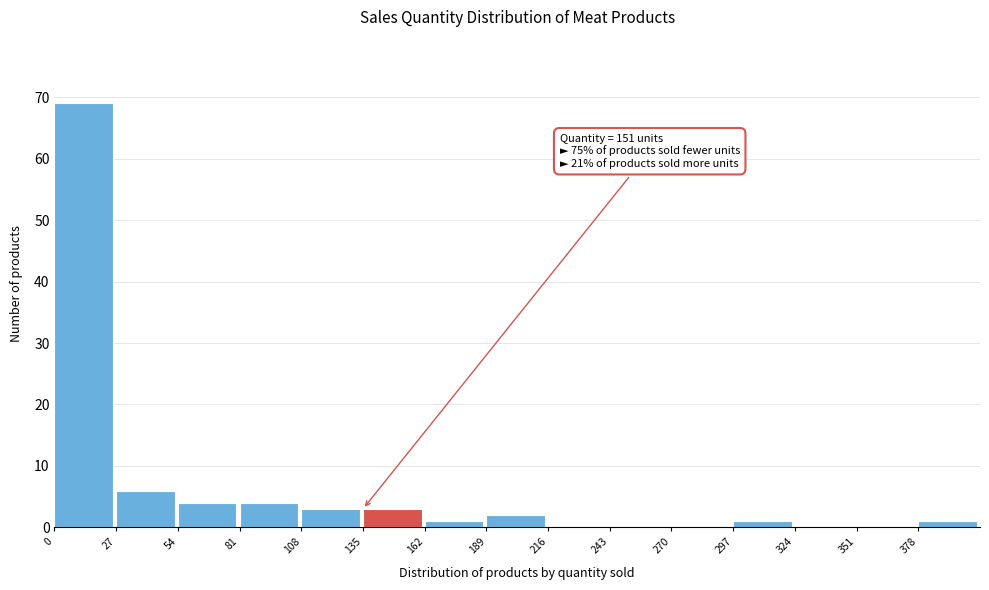

Over which range of the x-axis is the bar tallest?

0 to 27